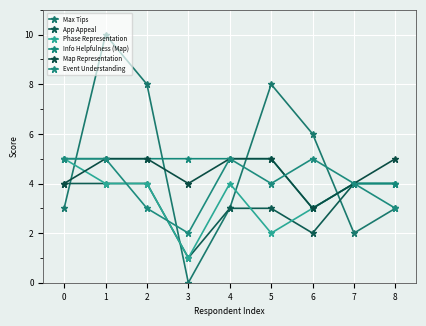

How many times do Max Tips and Event Understanding cross each other?

4